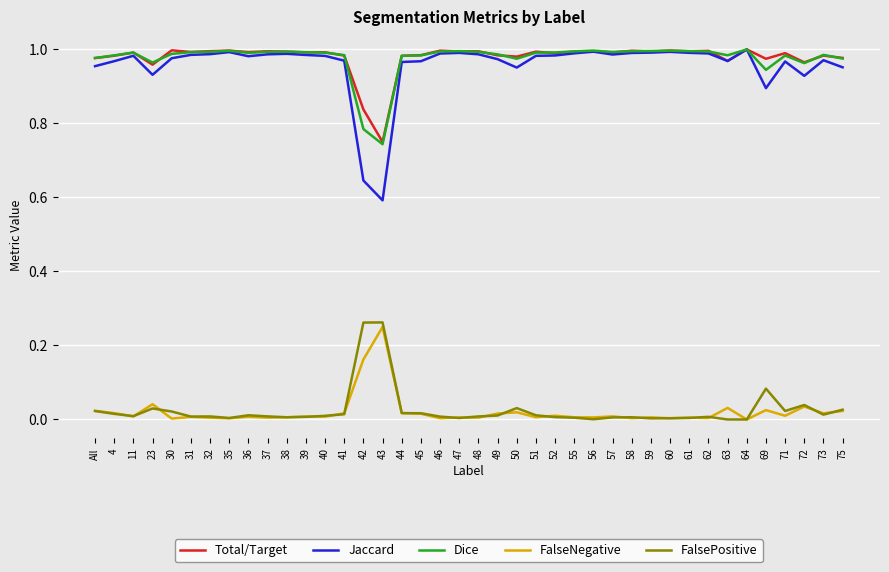

Which series has the largest range (max minus min)?

Jaccard